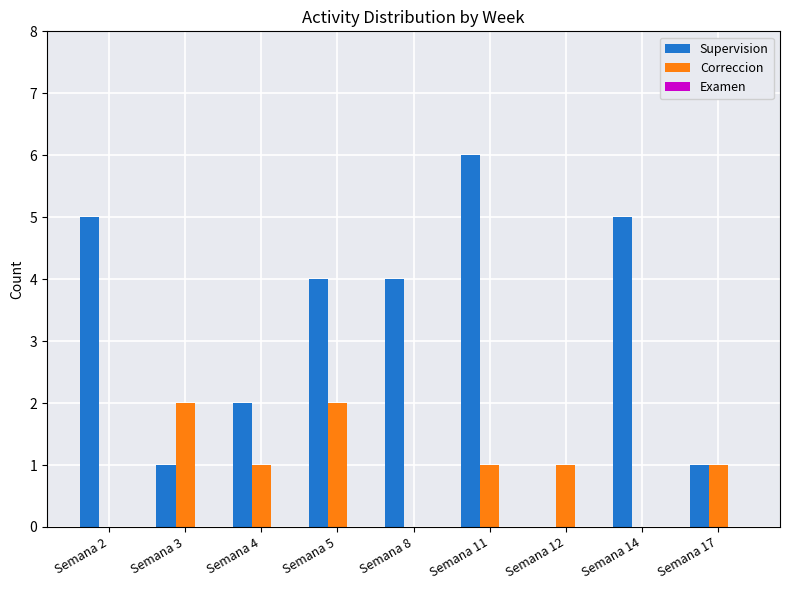

True or false: Correccion has a value of 2 at Semana 4.

False